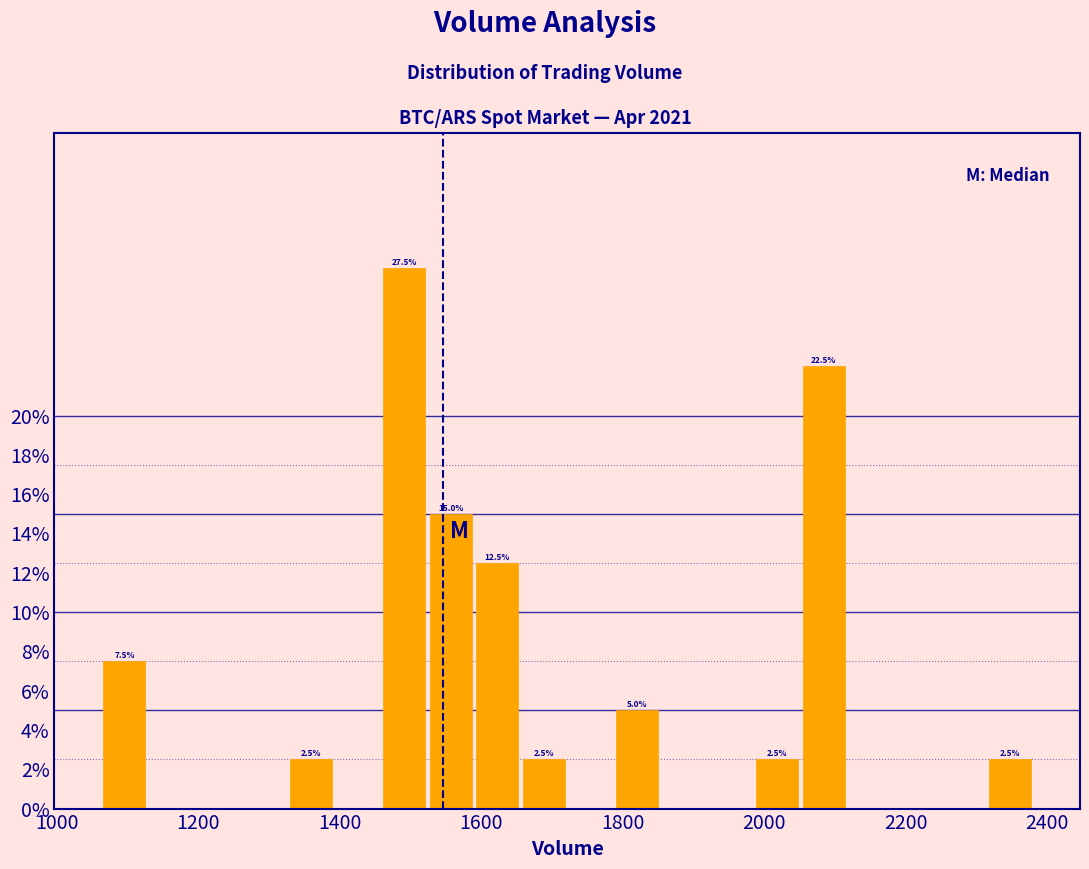

Read against the x-axis, roughly where is the centre of the tallest bar?

1500